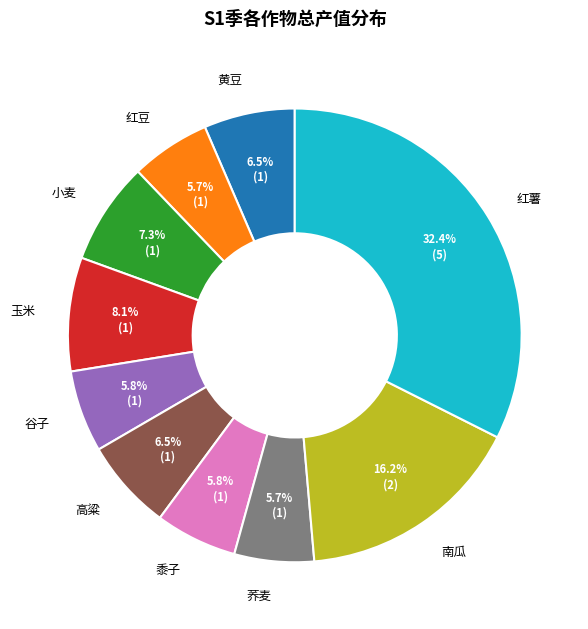

Is there a majority slice in this chart?

No